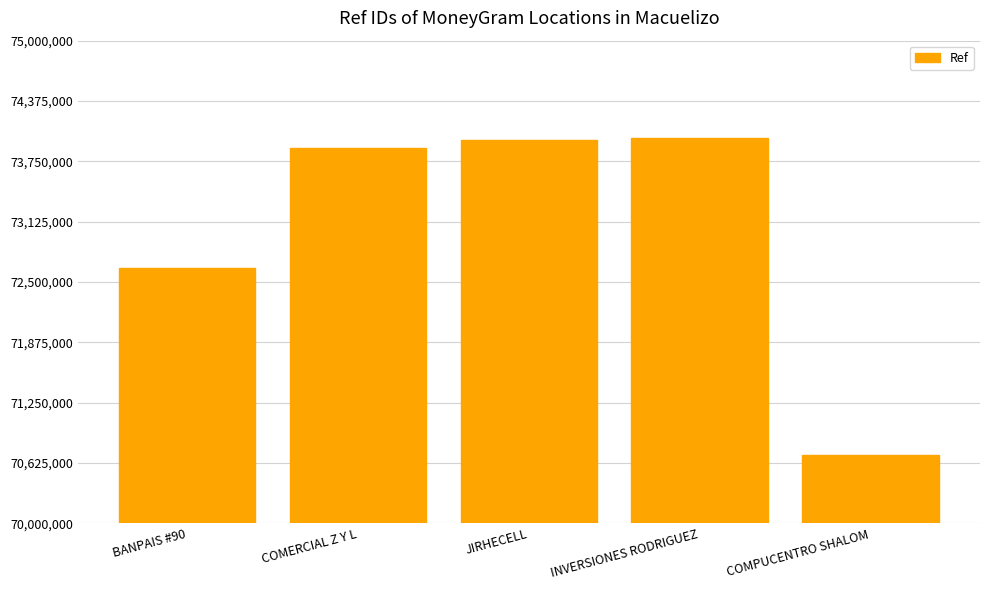

Approximately how many times larger is the value at INVERSIONES RODRIGUEZ compared to COMPUCENTRO SHALOM?

1.0